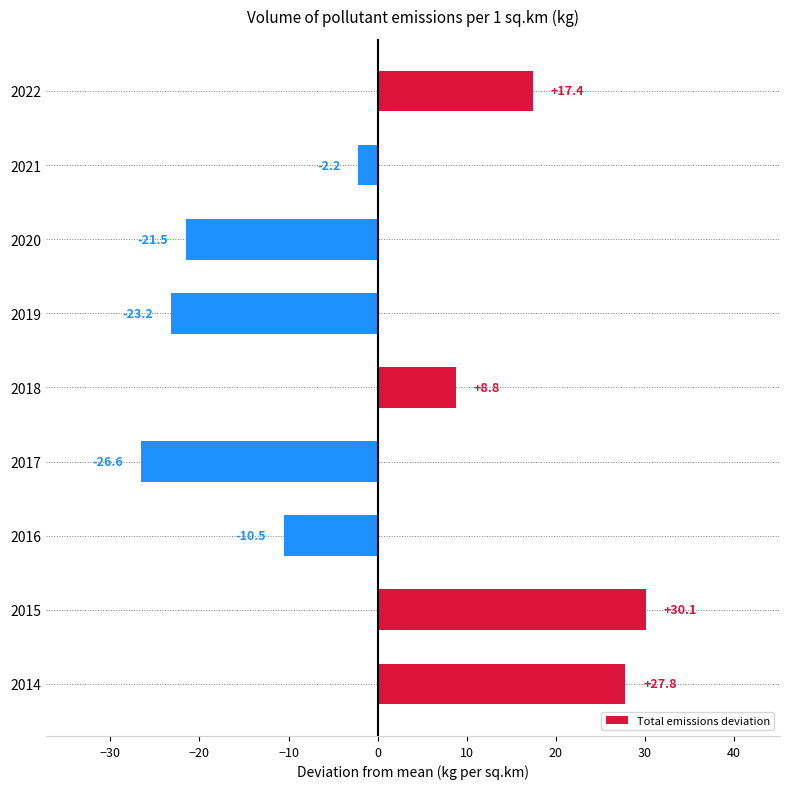

Are the bars horizontal?

Yes